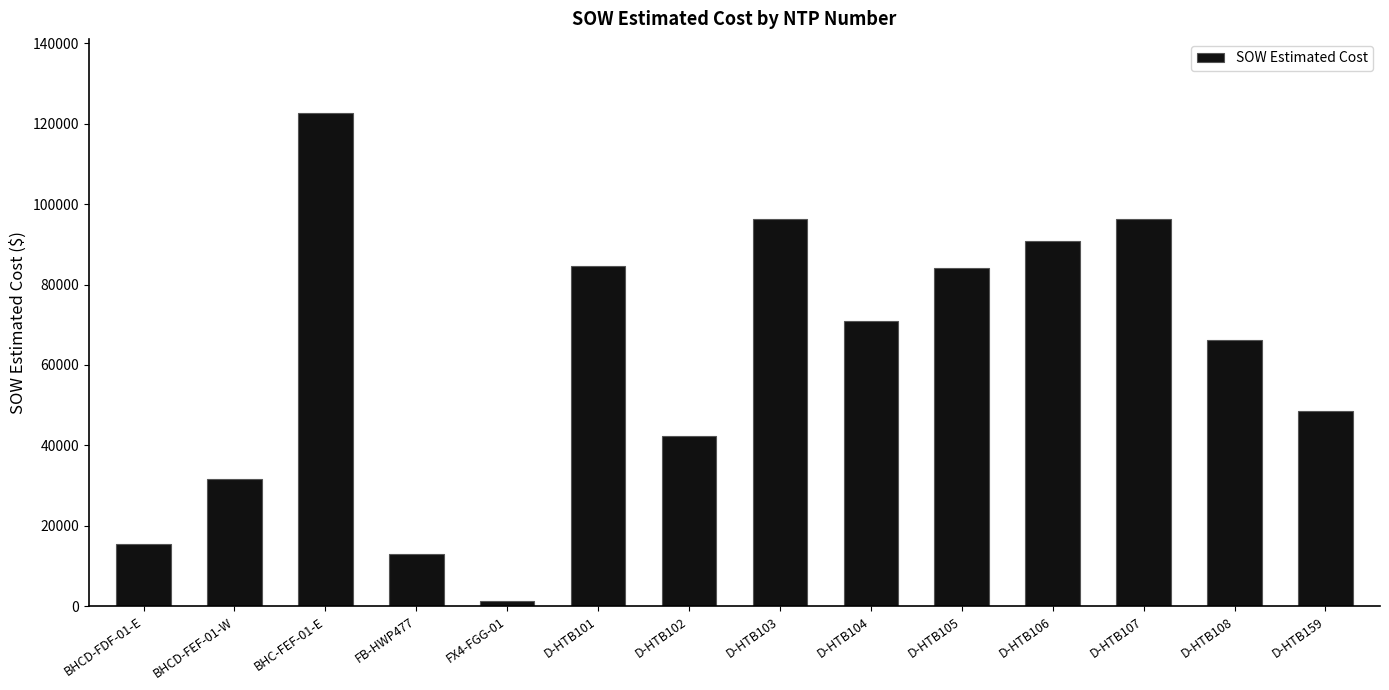

The value at BHCD-FEF-01-W is 46320.1. True or false?

False